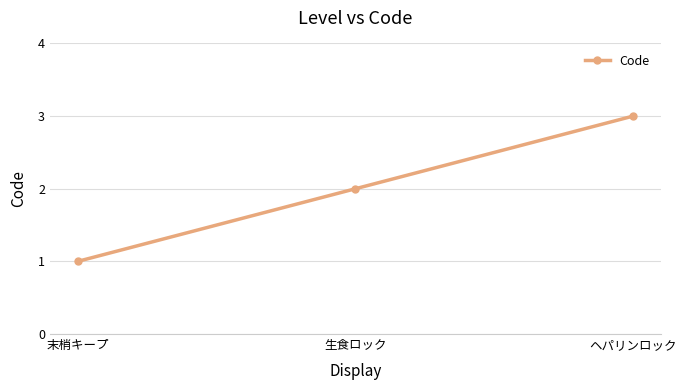

List the labels in order of value, smallest first.

末梢キープ, 生食ロック, ヘパリンロック